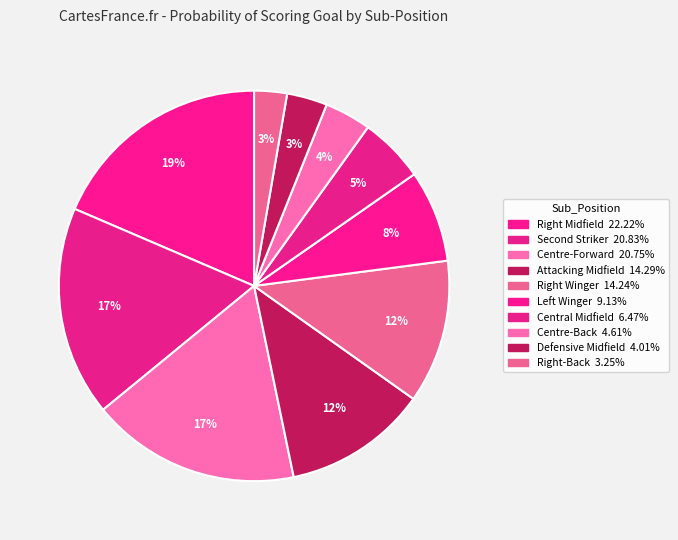

Which category has the biggest portion of the pie?

Right Midfield